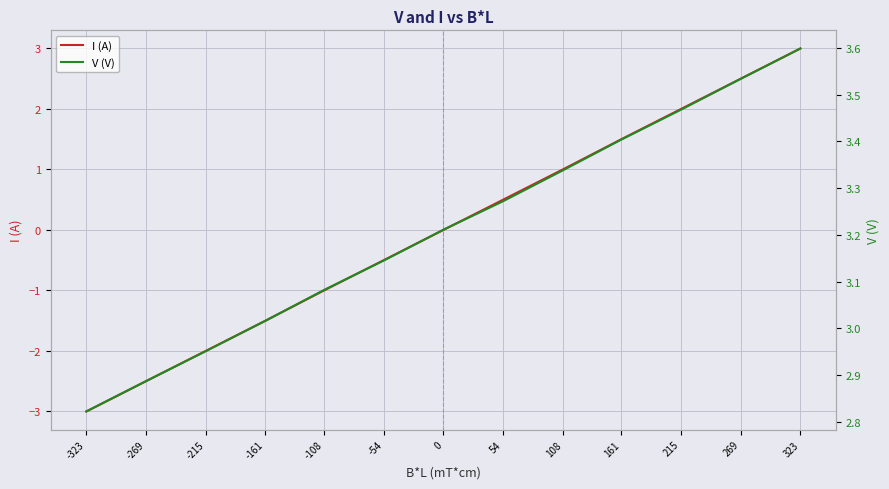

The I (A) series shows 2.5 at 269. True or false?

True